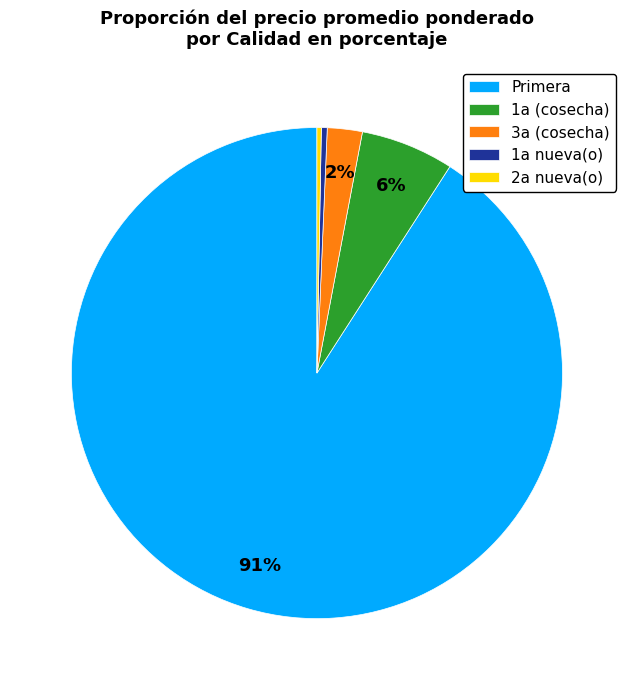

Which slice is the largest?

Primera